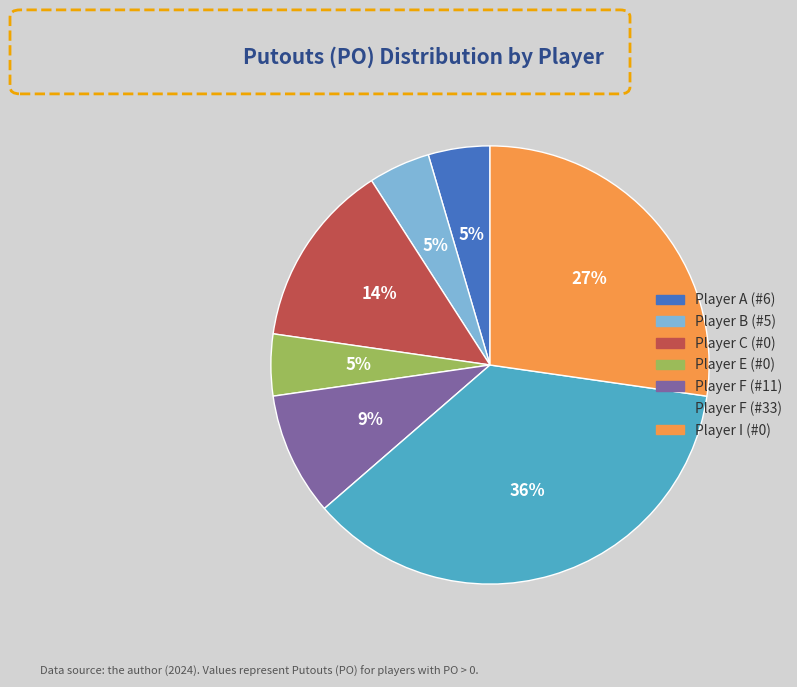

Which has a higher value, Player A (#6) or Player F (#11)?

Player F (#11)